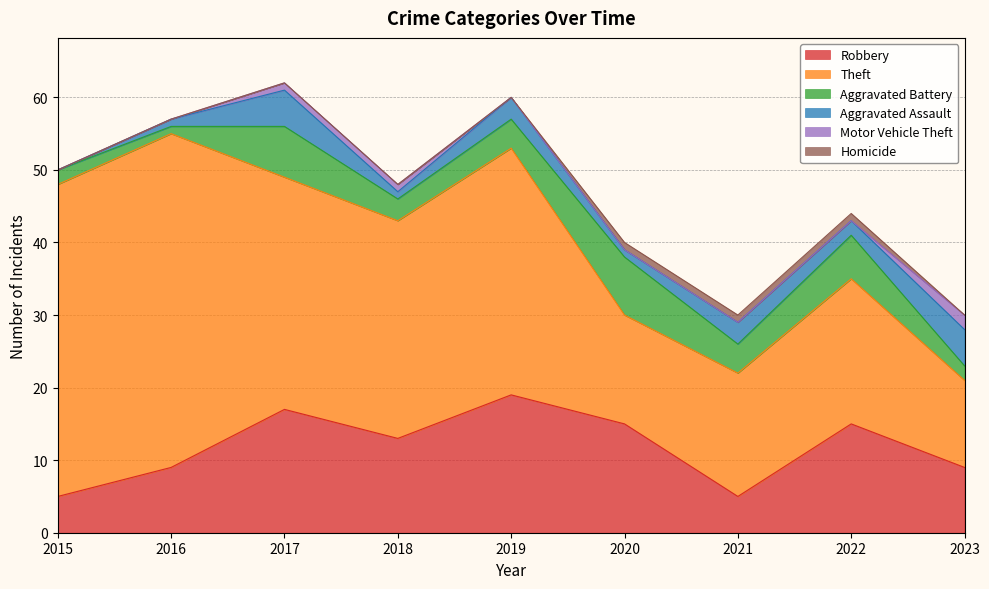

How many lines are shown in the chart?

6